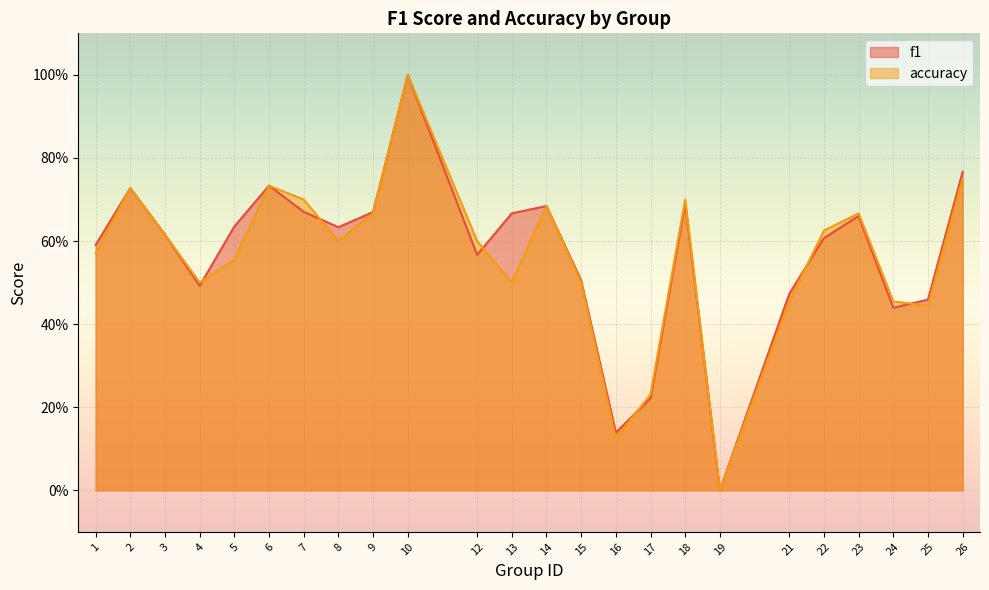

How many interior local peaks does the f1 series have?

6